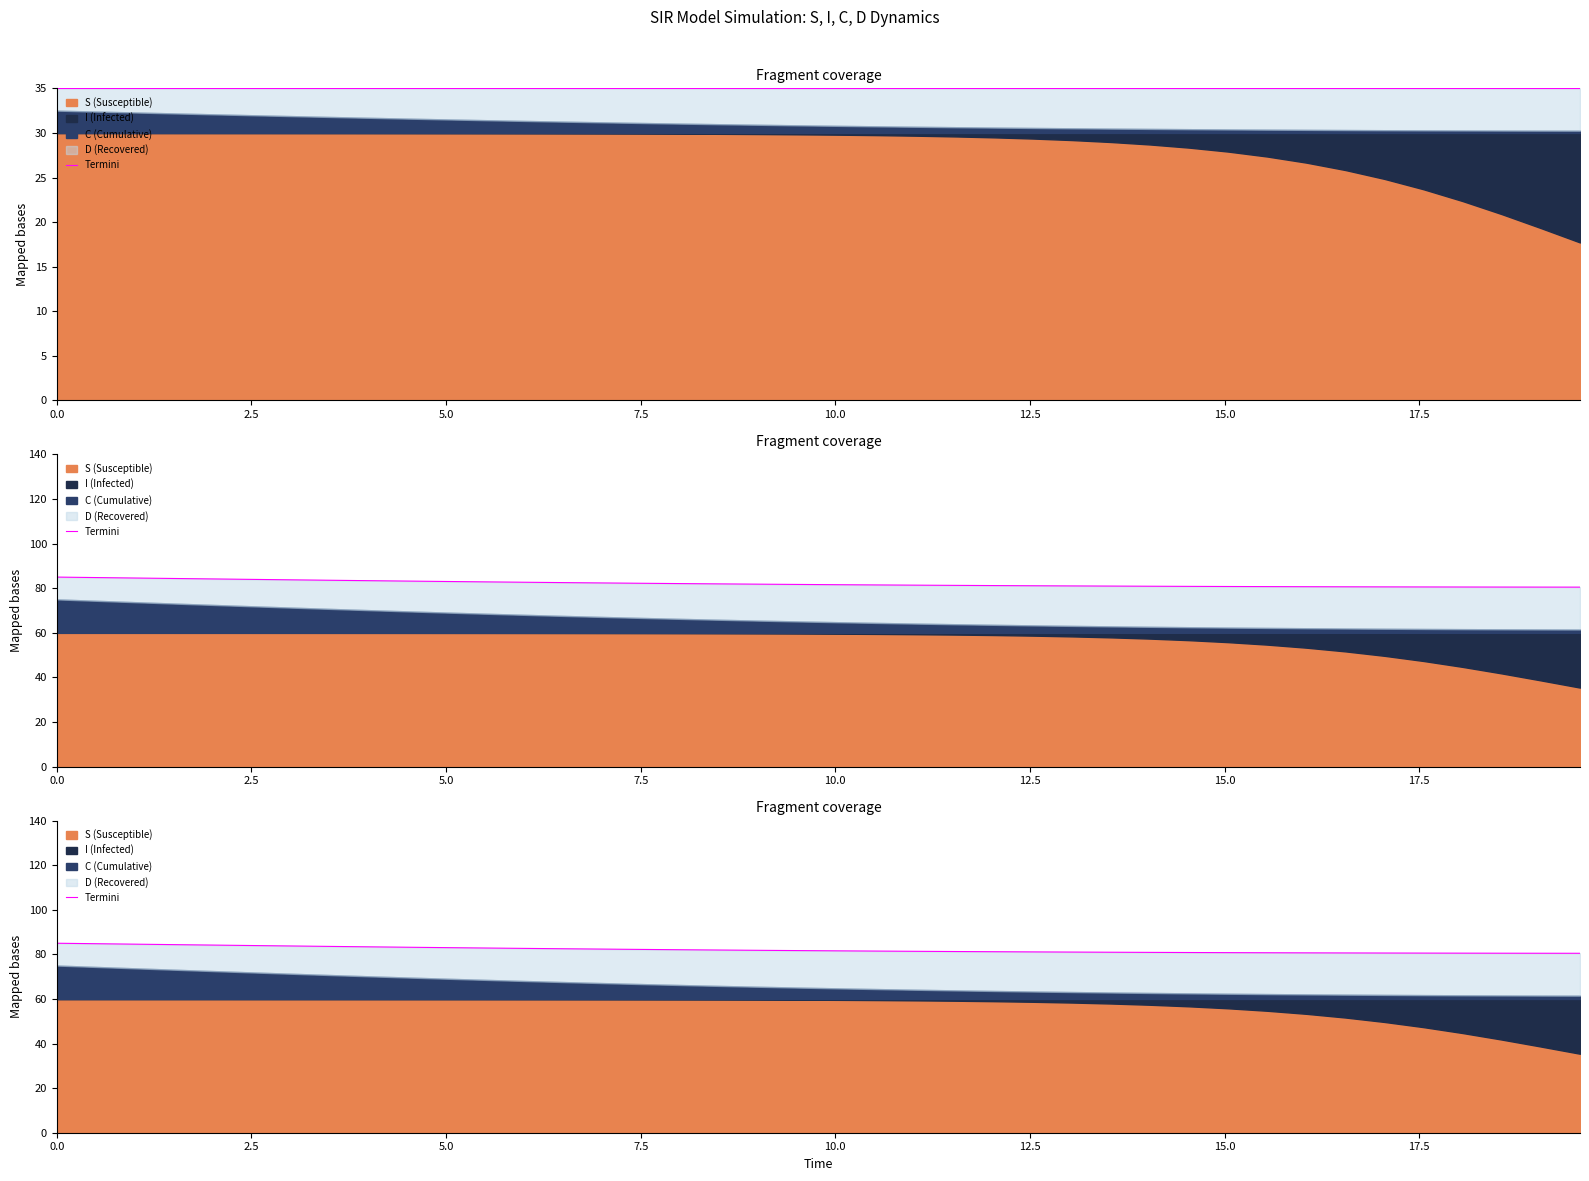

What is the difference between the maximum and minimum values?

4.5